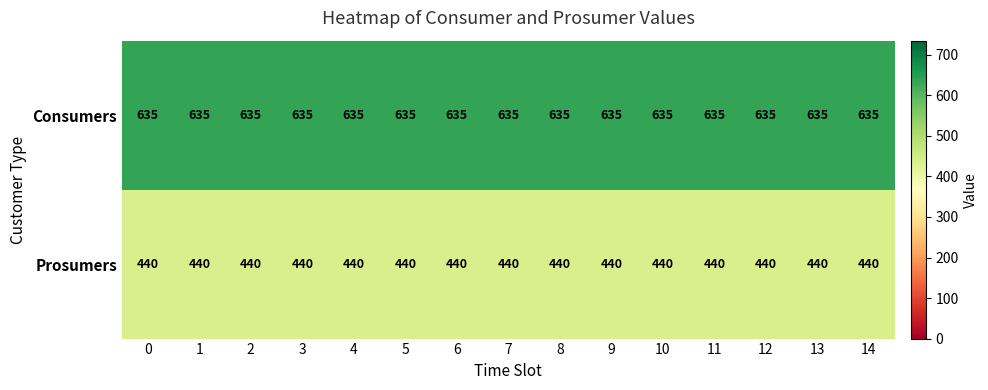

Rank the series by their average value, from lowest to highest.

Prosumers, Consumers